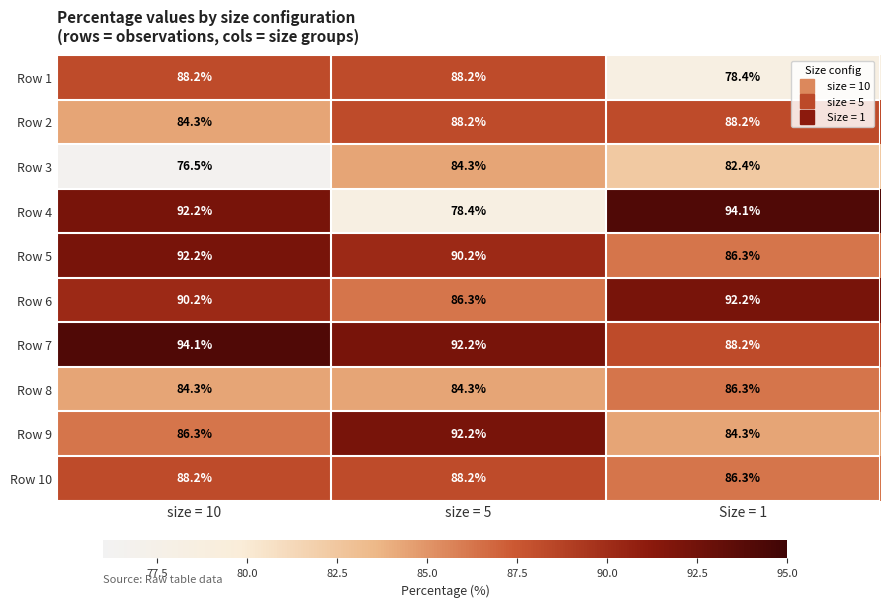

What is the difference between the highest and lowest values at Size = 1?

15.7